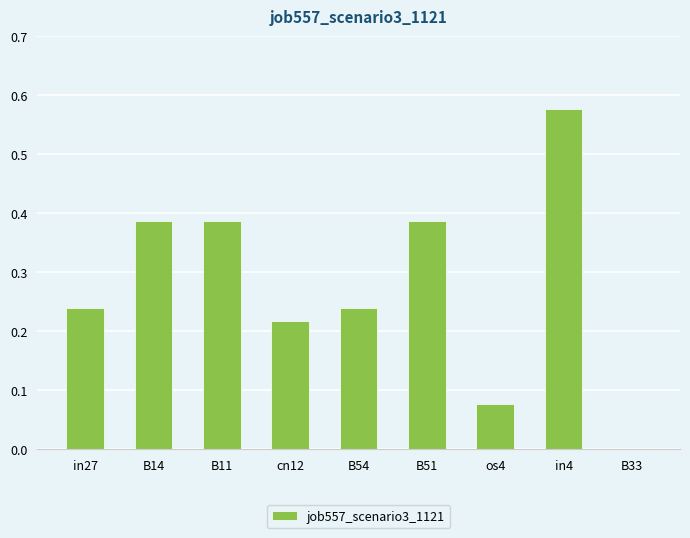

Does the chart contain stacked bars?

No